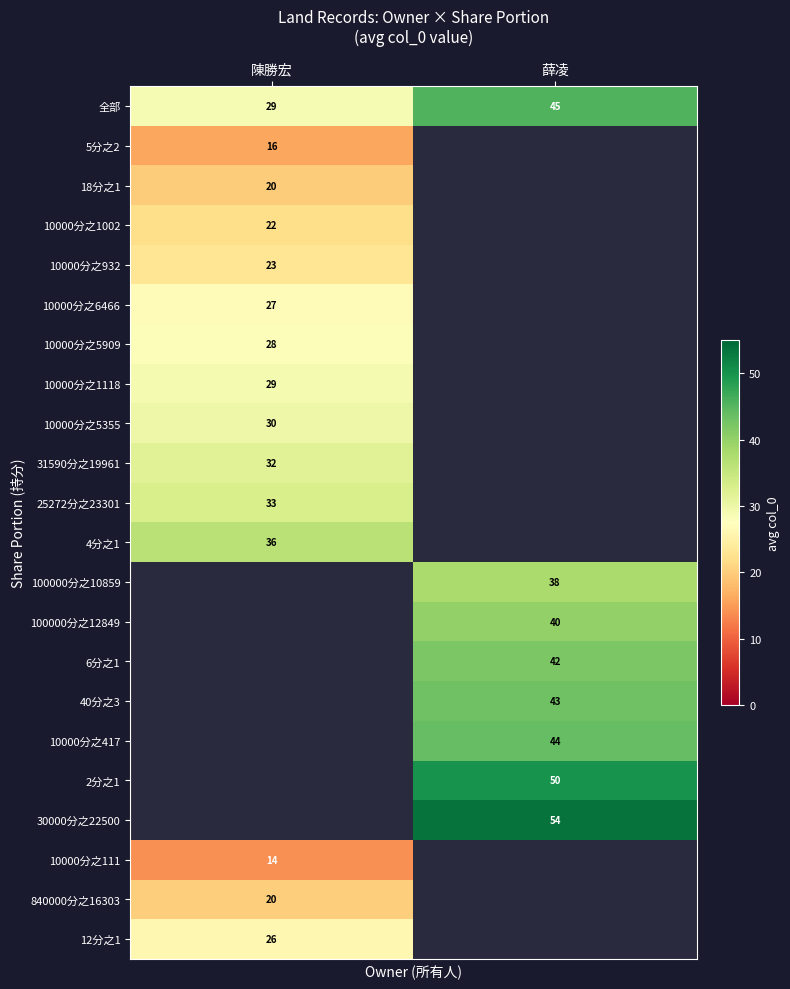

The value of 10000分之1002 at 陳勝宏 is 7.0. True or false?

False